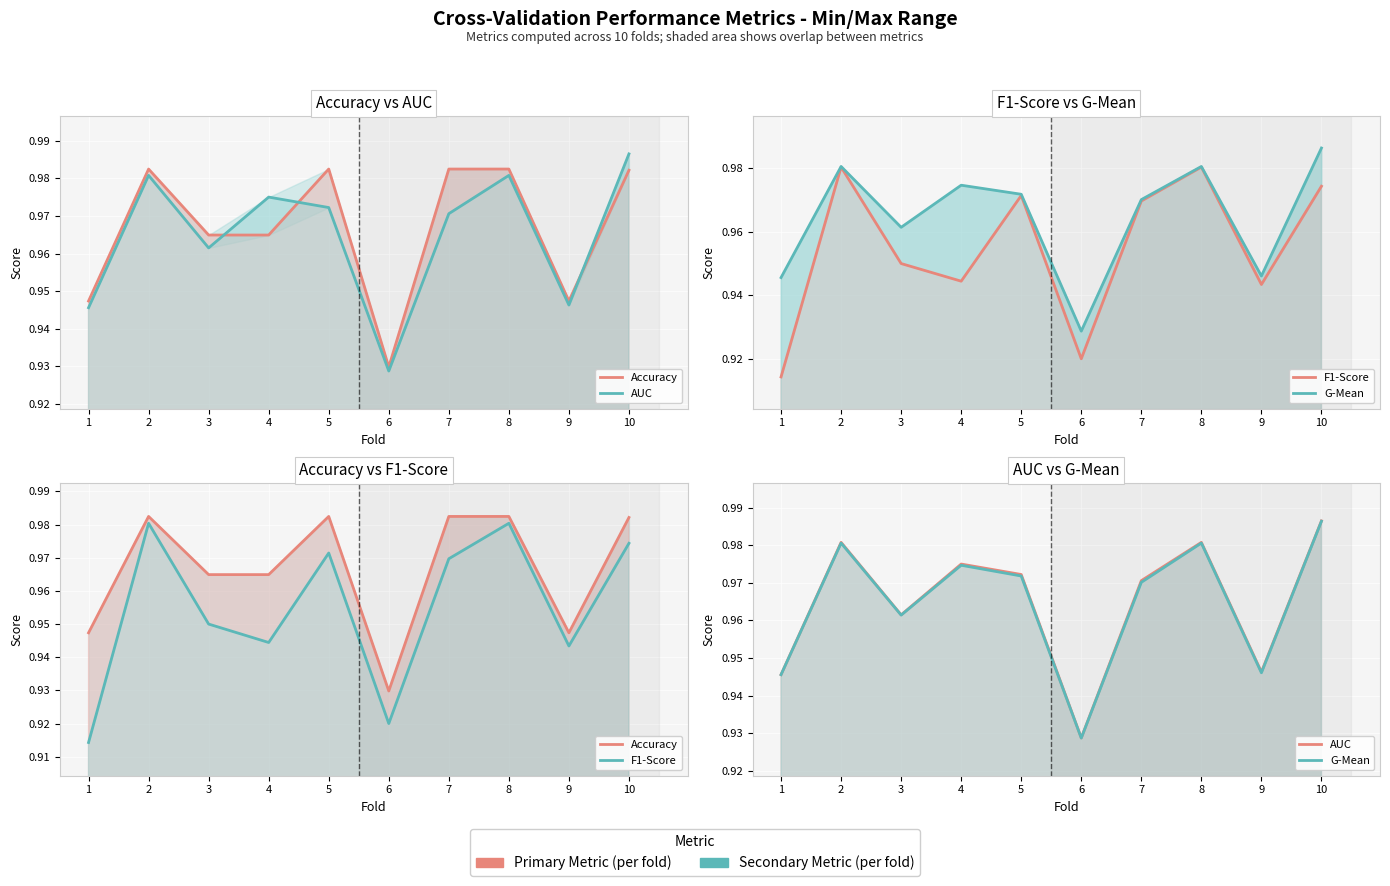

Is it true that G-Mean equals 0.6 at 7?

False